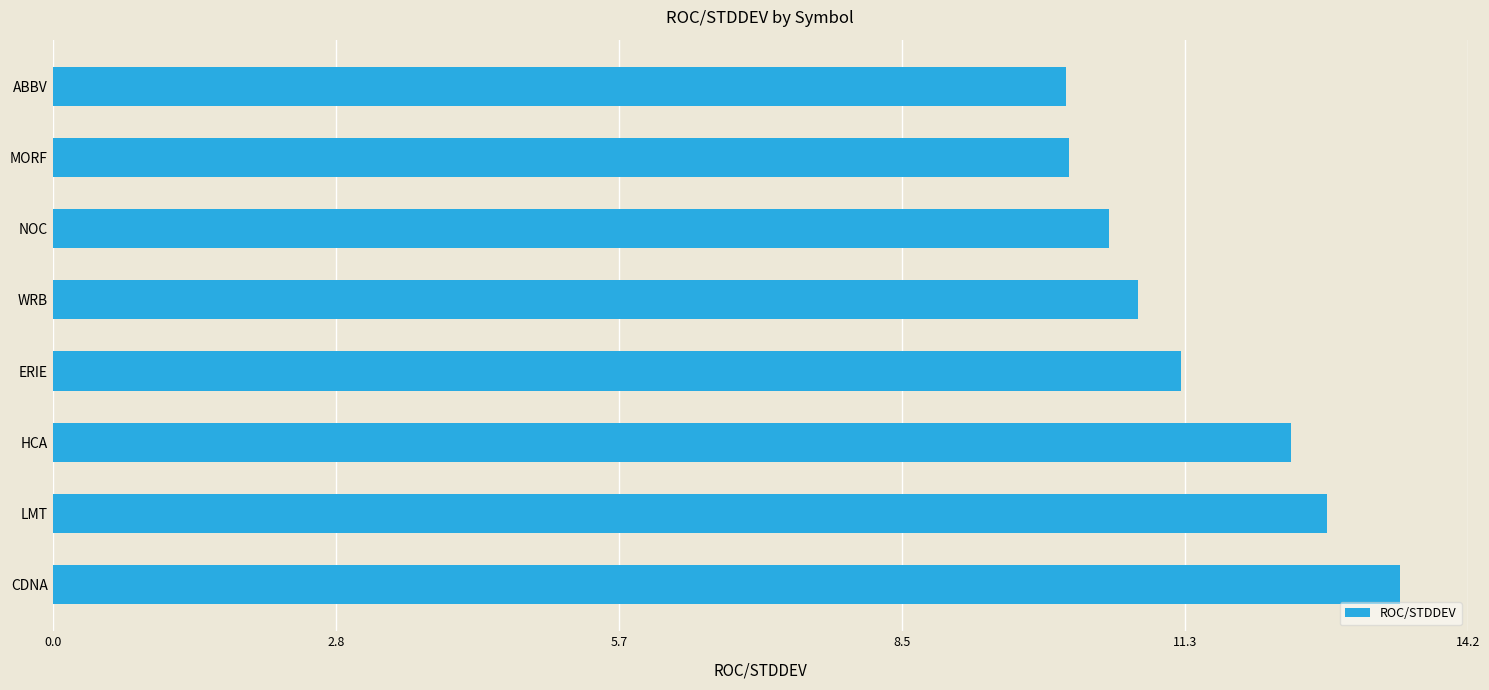

What is the difference between the second highest and minimum values?

2.6